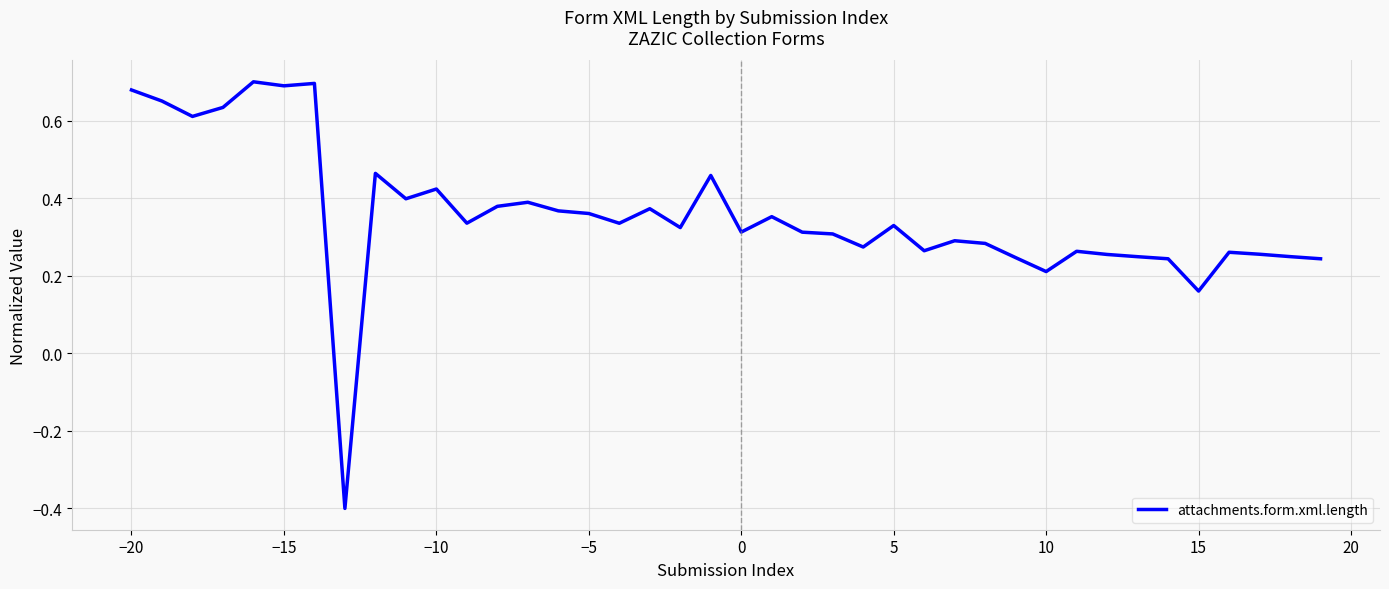

What is the minimum value shown in the chart?

-0.4